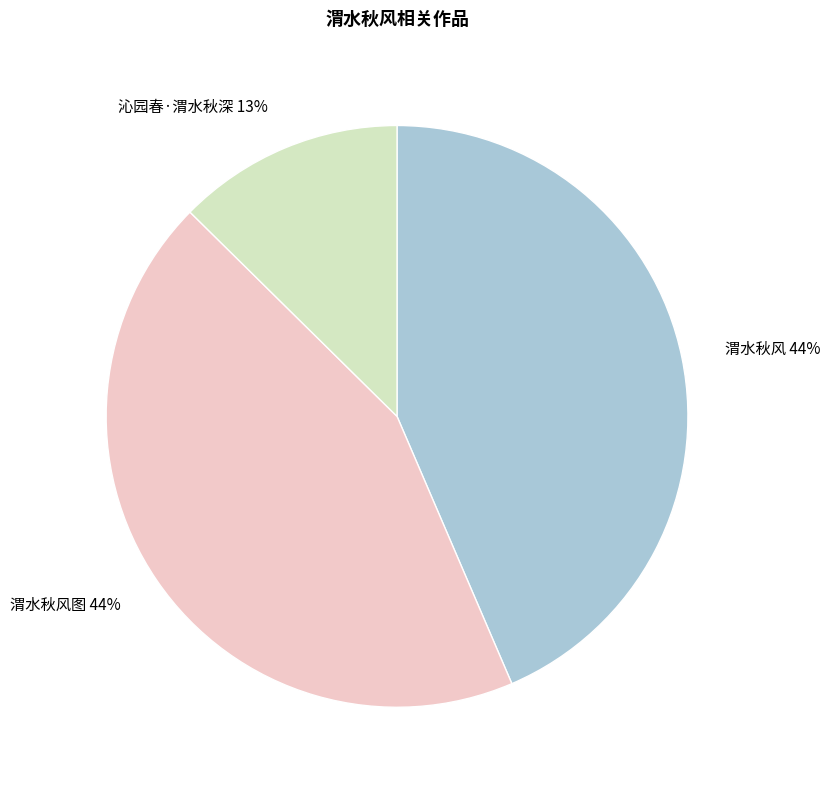

Combined, do 渭水秋风 44% and 沁园春·渭水秋深 13% account for over 50%?

Yes